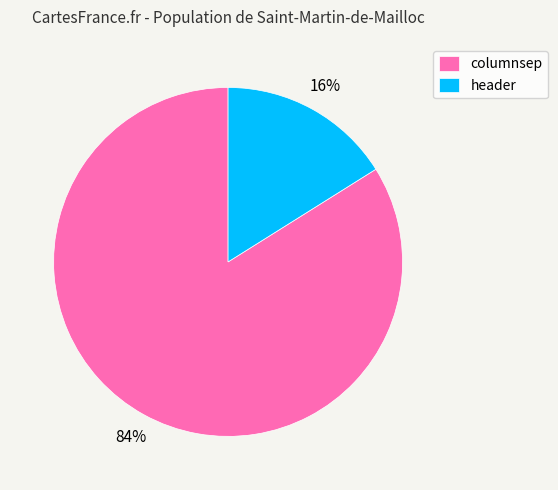

Rank the categories by value from highest to lowest.

columnsep, header